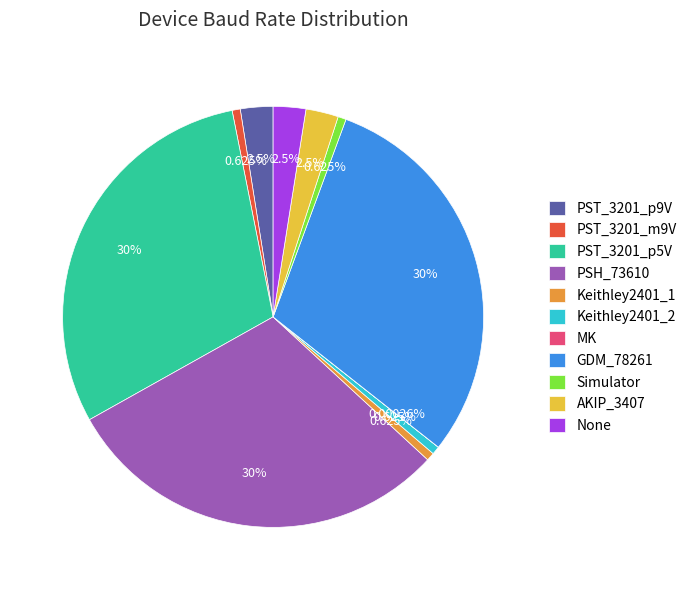

Combined, what portion of the pie is PST_3201_p9V and PSH_73610?

32.5%